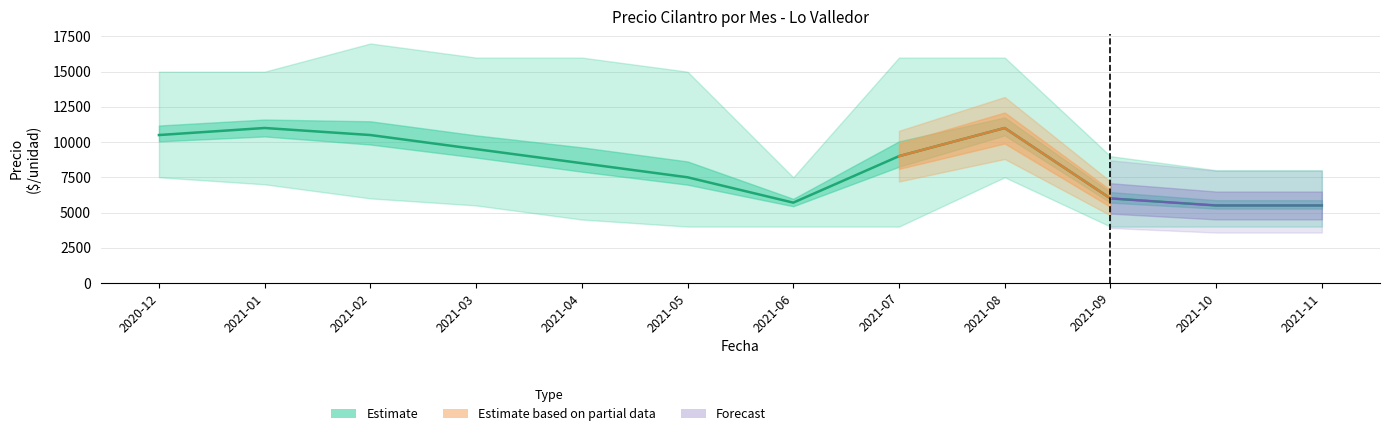

What is the value of the Precio promedio ponderado point at the 5th from the left?

8500